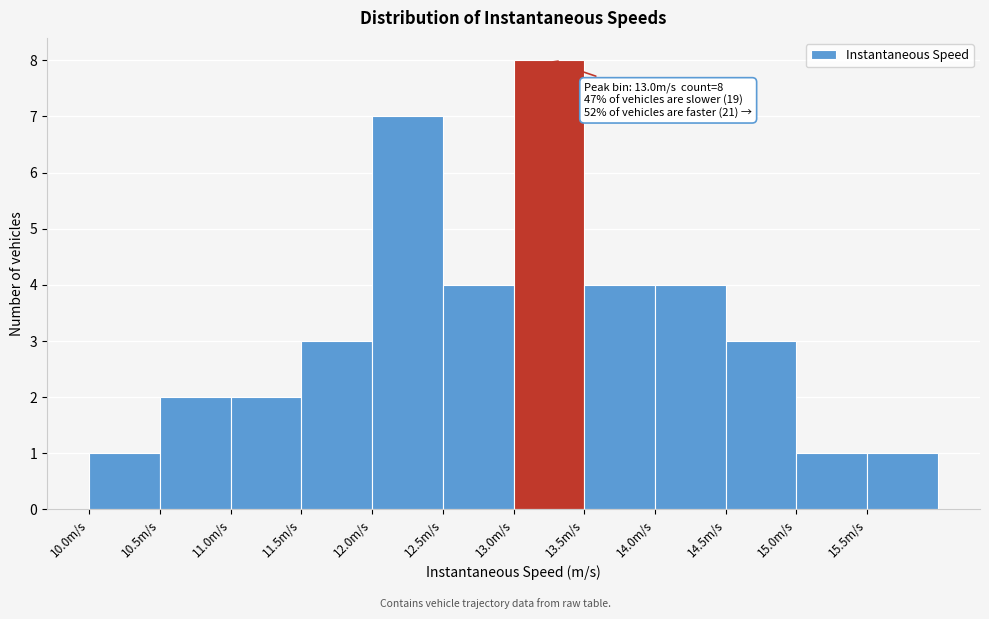

Which range on the x-axis has the tallest bar?

13.0 to 13.5